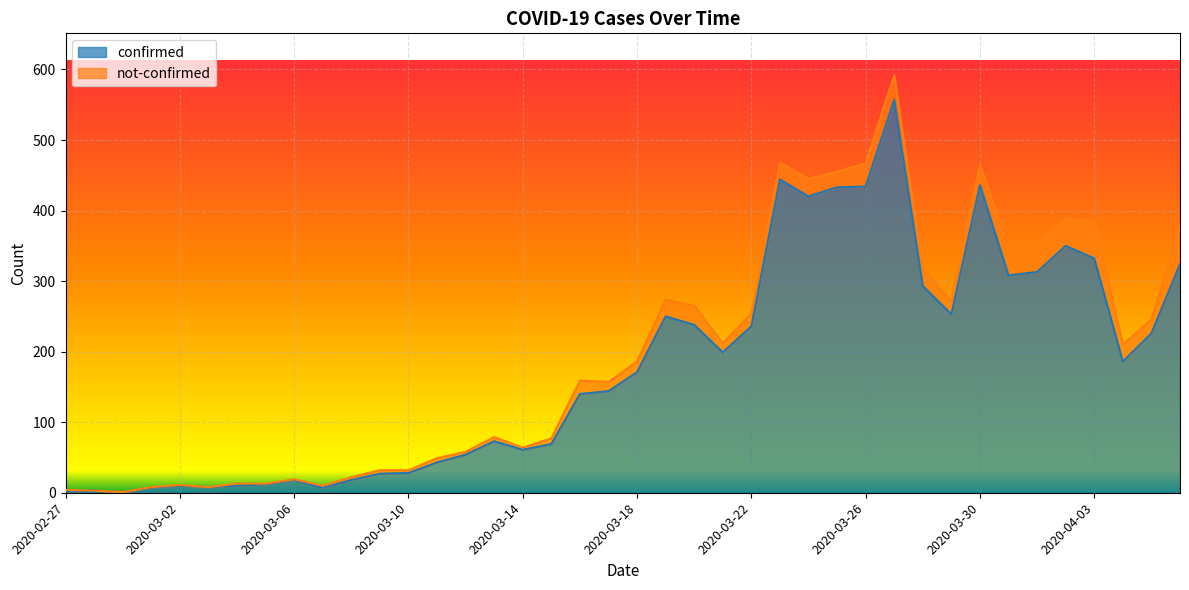

Rank the categories by value from lowest to highest.

2020-02-29, 2020-02-27, 2020-02-28, 2020-03-01, 2020-03-07, 2020-03-03, 2020-03-02, 2020-03-04, 2020-03-05, 2020-03-06, 2020-03-08, 2020-03-09, 2020-03-10, 2020-03-11, 2020-03-12, 2020-03-14, 2020-03-15, 2020-03-13, 2020-03-16, 2020-03-17, 2020-03-18, 2020-04-04, 2020-03-21, 2020-04-05, 2020-03-22, 2020-03-20, 2020-03-19, 2020-03-29, 2020-03-28, 2020-03-31, 2020-04-01, 2020-04-06, 2020-04-03, 2020-04-02, 2020-03-24, 2020-03-25, 2020-03-26, 2020-03-30, 2020-03-23, 2020-03-27